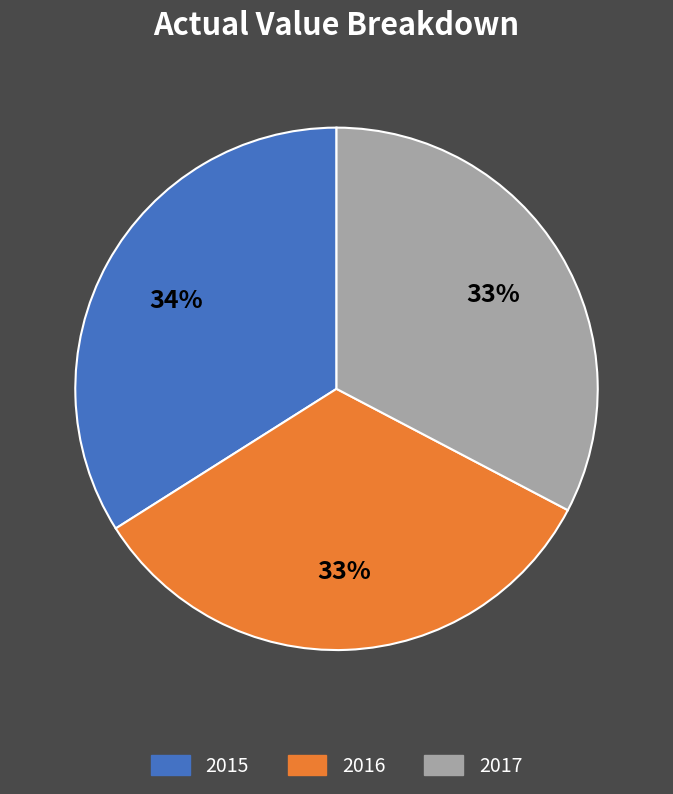

The 2016 slice represents 33% of the pie. True or false?

True